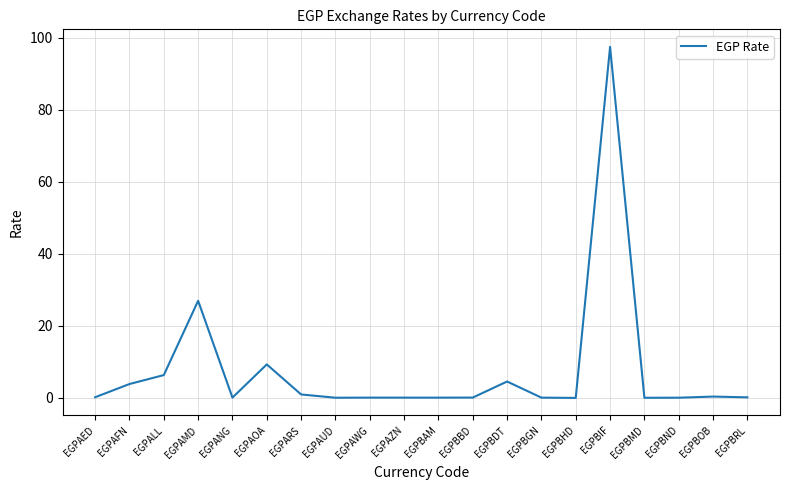

How many lines are shown in the chart?

1